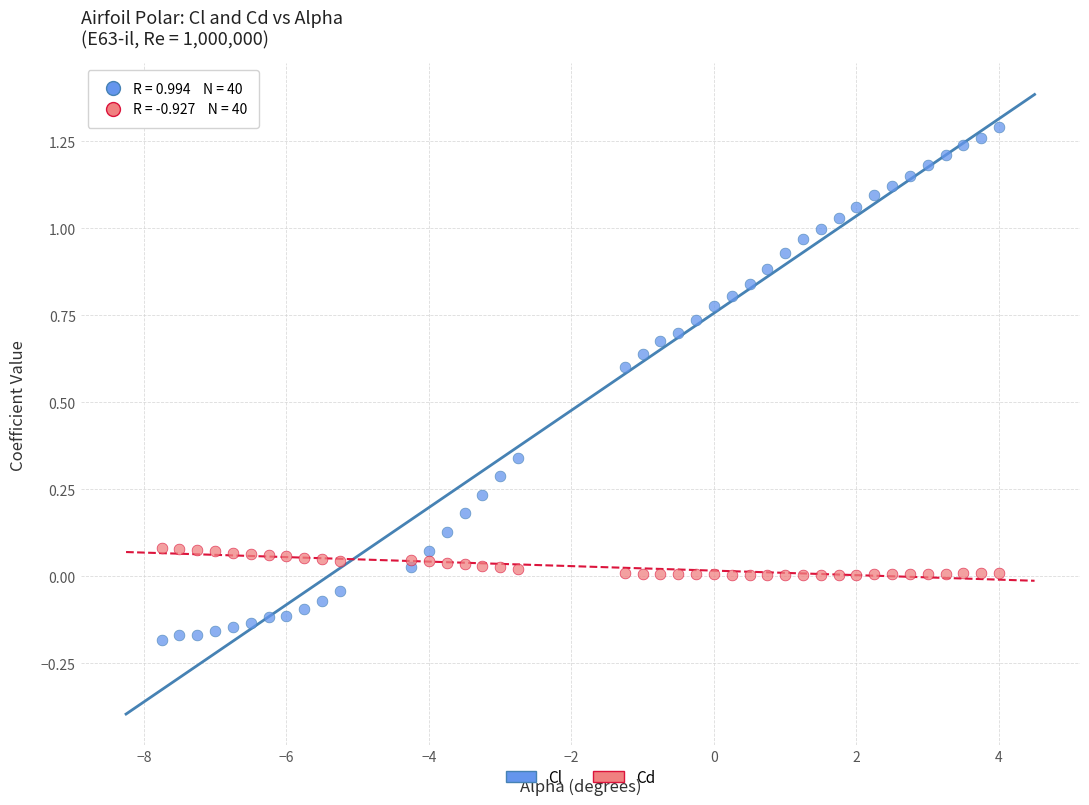

Across all data points, what is the range of X values (max minus min)?

11.8